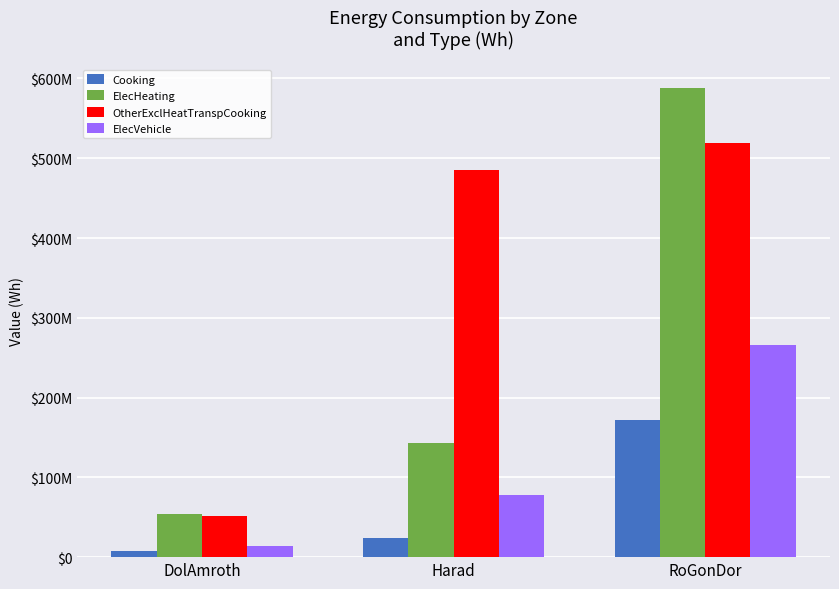

What is the approximate value of Cooking at DolAmroth?

7178950.7